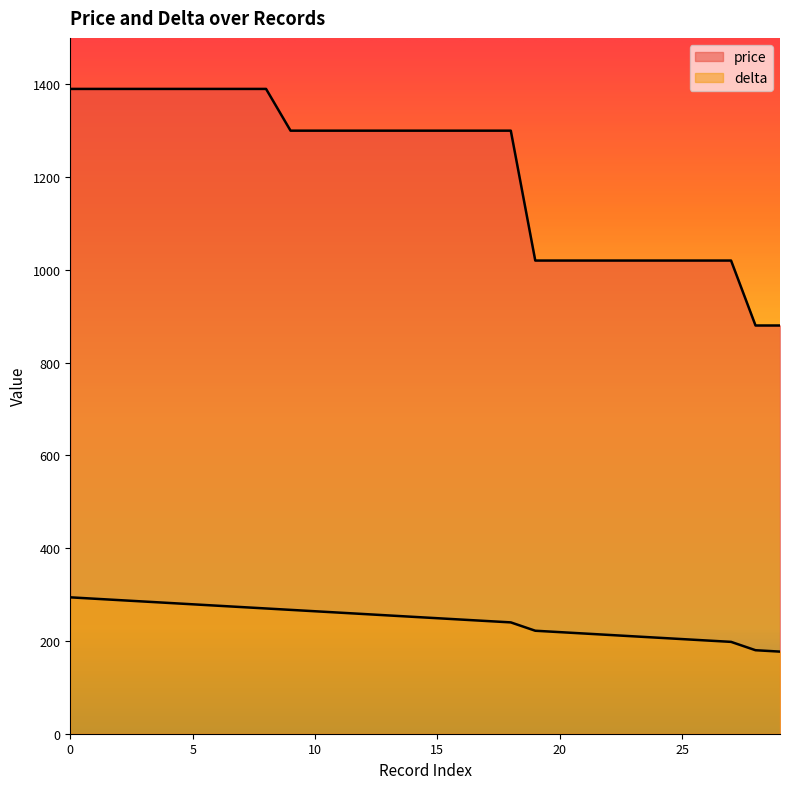

Does the chart have visible grid lines?

No